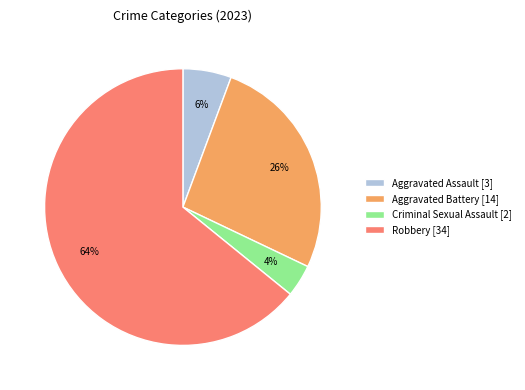

Which slice is the largest?

Robbery